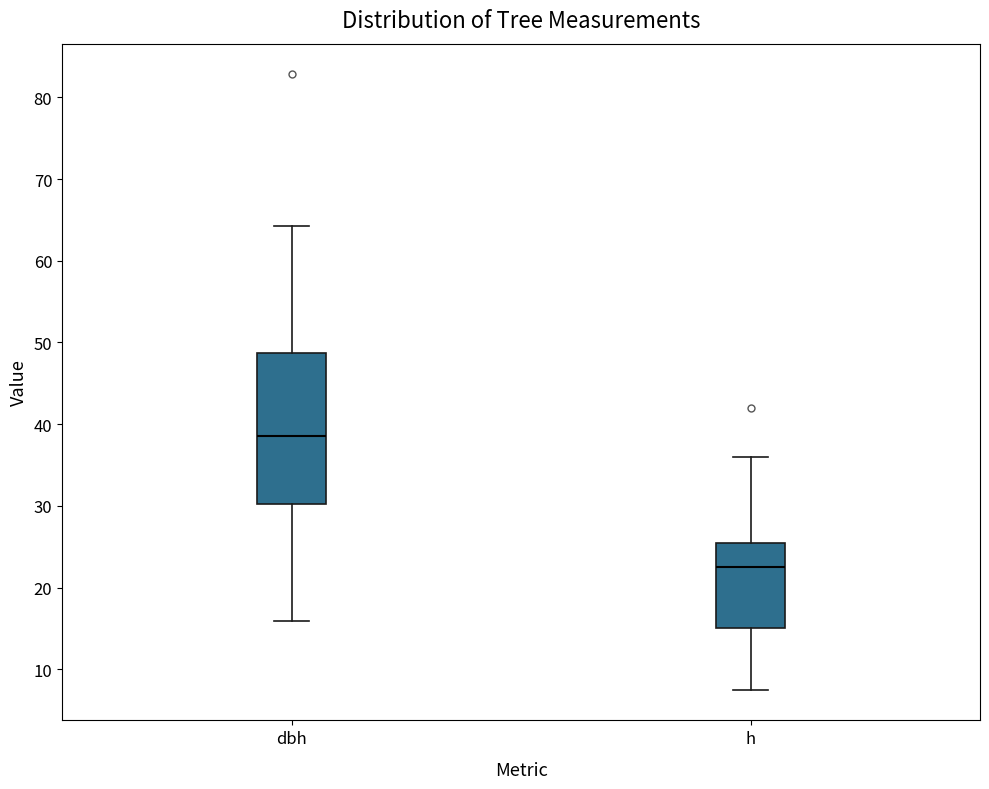

Reading left to right, transcribe this box plot: for each box, give where its median line is, the range the box spans, and where its two whiskers end, as read against the y-axis. The values are not printed on the chart, so give them approximately, as read against the axis.

dbh: median 39, box 30 to 49, whiskers 16 to 64
h: median 23, box 15 to 26, whiskers 8 to 36